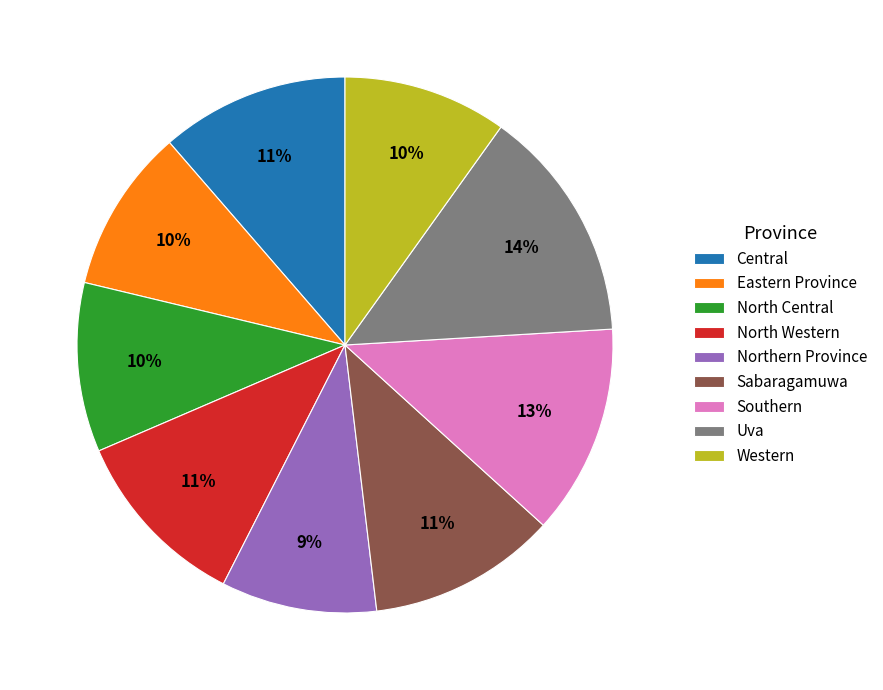

The Southern slice represents 19% of the pie. True or false?

False